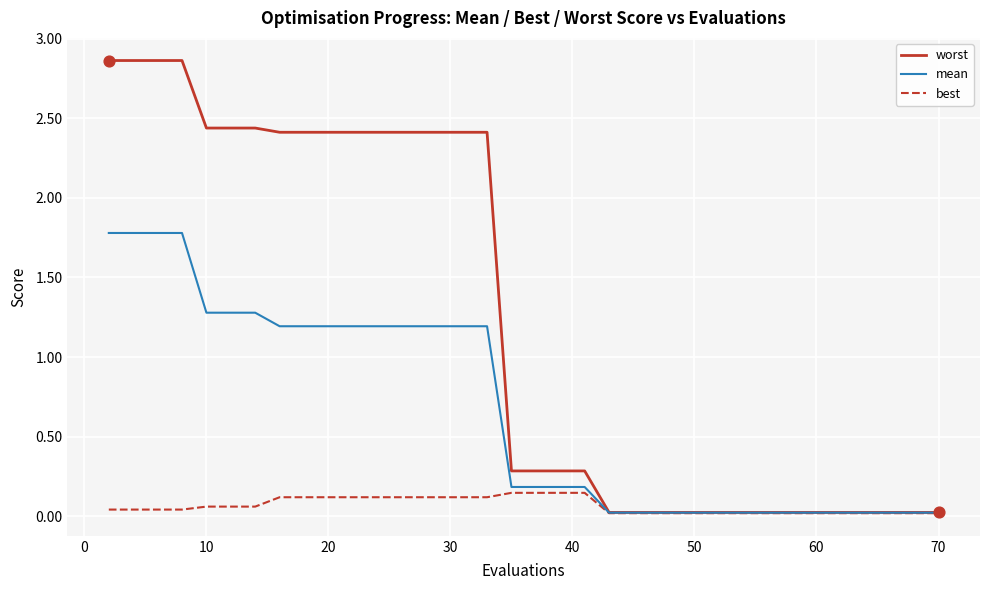

Which series has the largest total across all categories?

worst